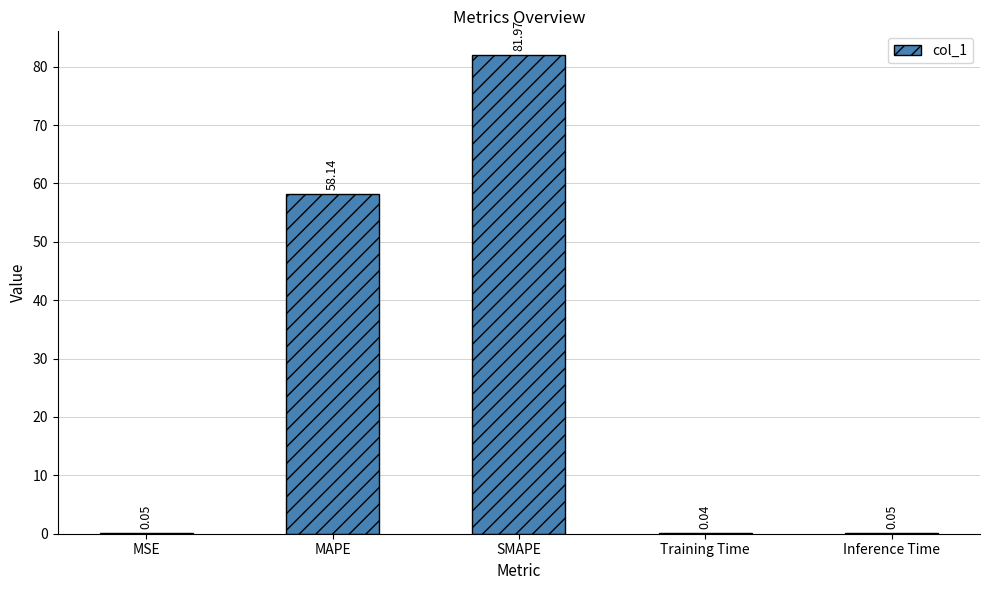

Count the number of data series in this chart.

1